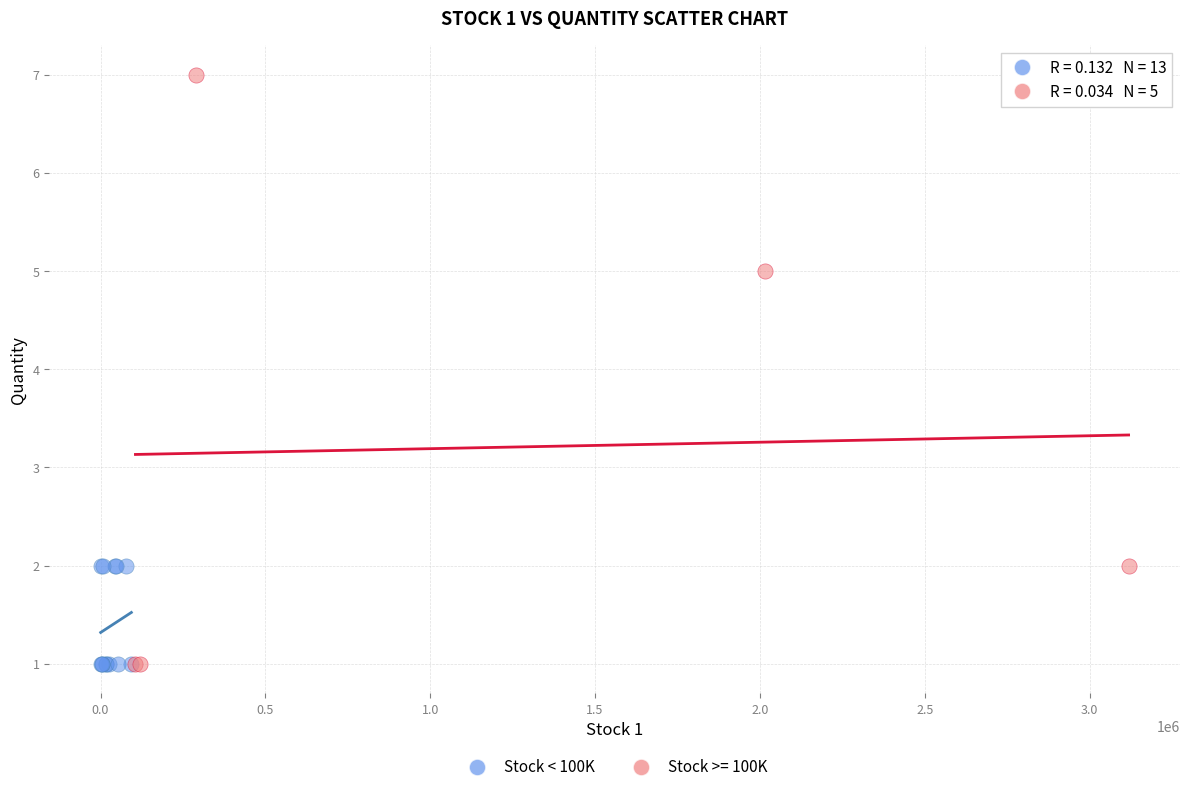

Which series has the largest Y range (max minus min)?

Stock >= 100K